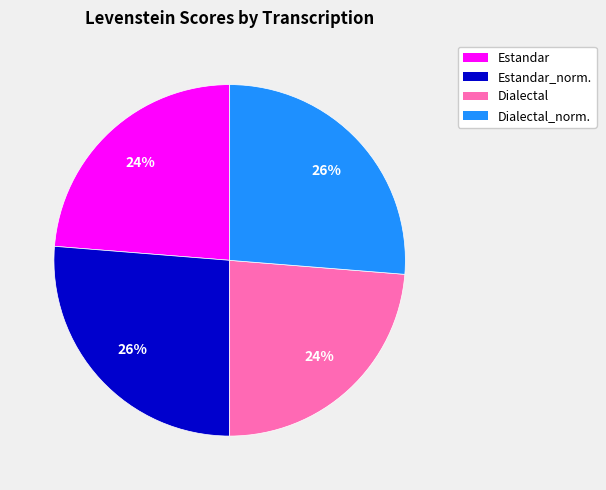

Approximately how many times larger is the value at Dialectal_norm. compared to Dialectal?

1.1